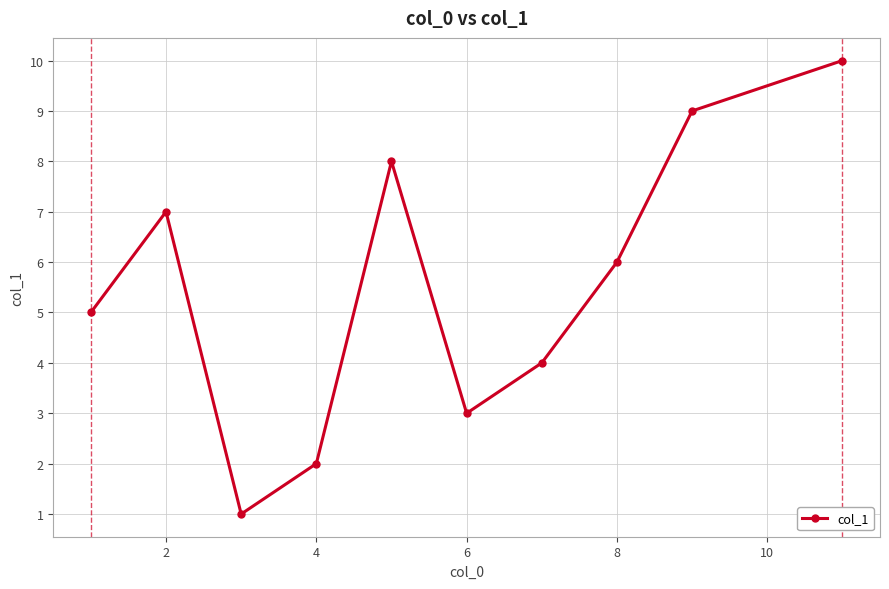

How many lines are shown in the chart?

1